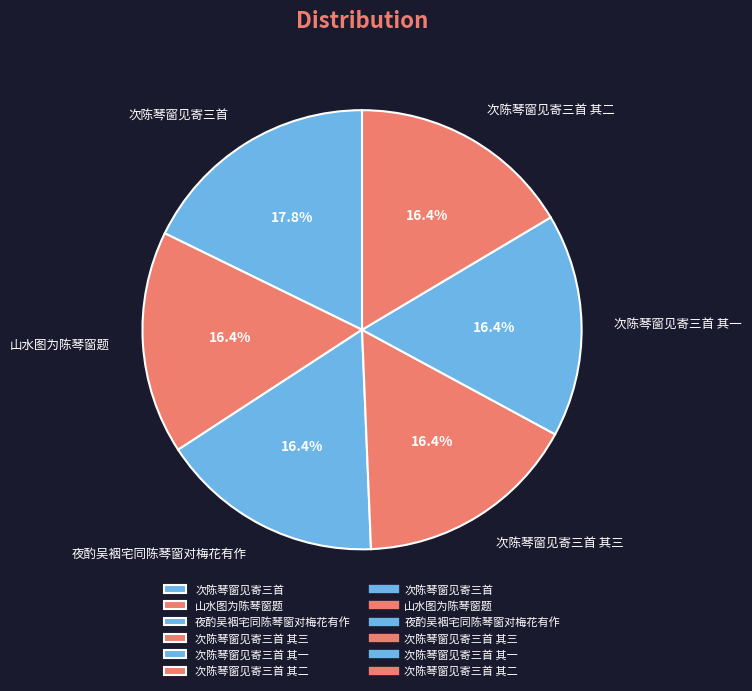

Do 次陈琴窗见寄三首 其三 and 次陈琴窗见寄三首 其二 together represent more than half of the pie?

No